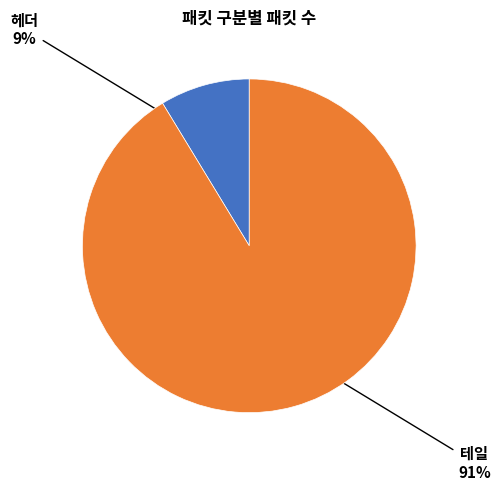

To the nearest percent, what is the combined percentage of 헤더 and 테일?

100%